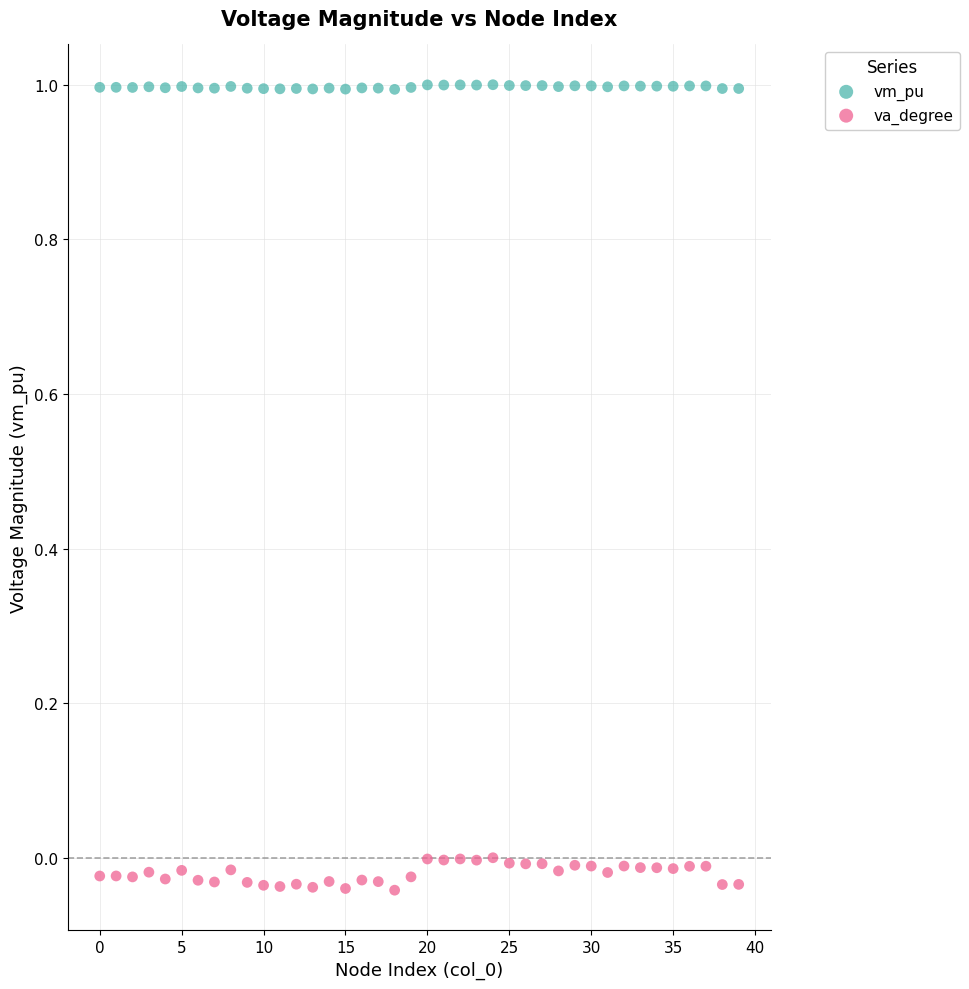

Which series reaches the maximum Y coordinate?

vm_pu